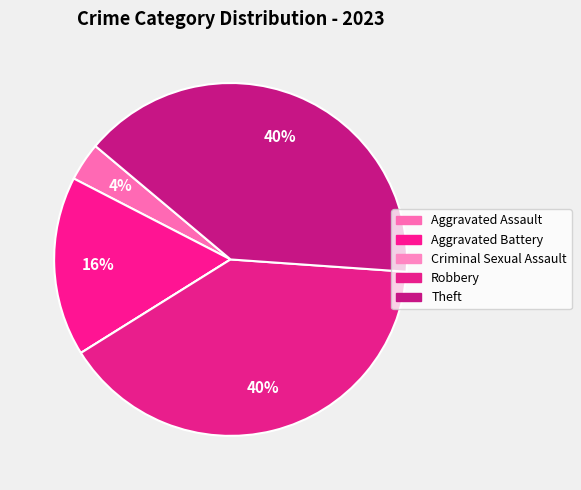

Does any single category account for the majority?

No